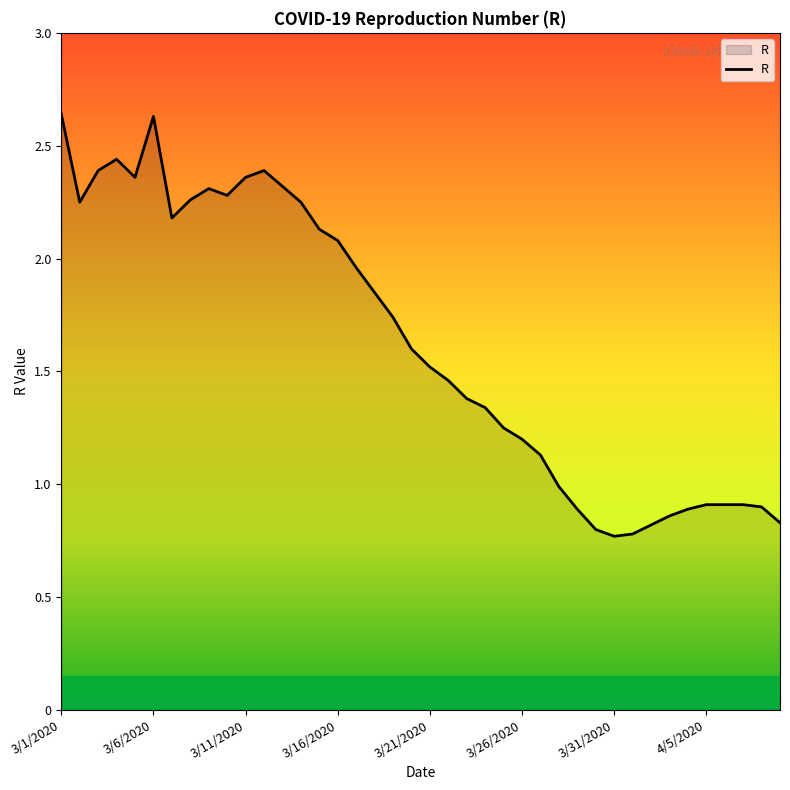

The value at 3/31/2020 is 1.1. True or false?

False